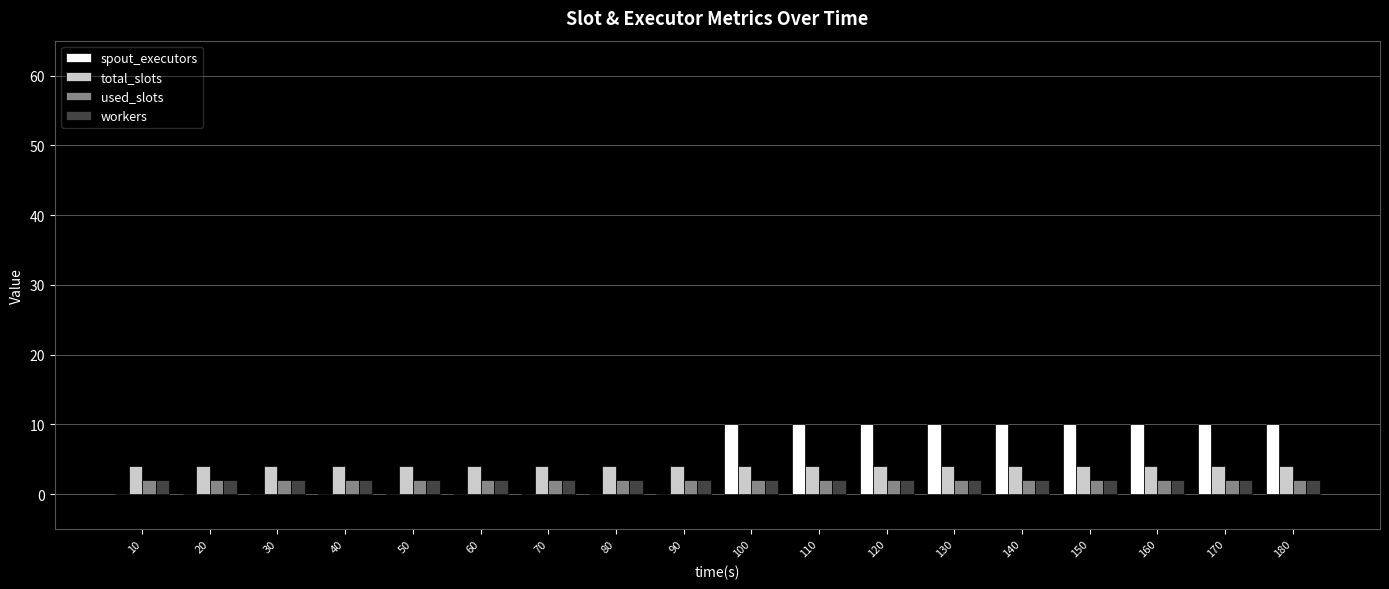

What is the sum of all total_slots values?

72